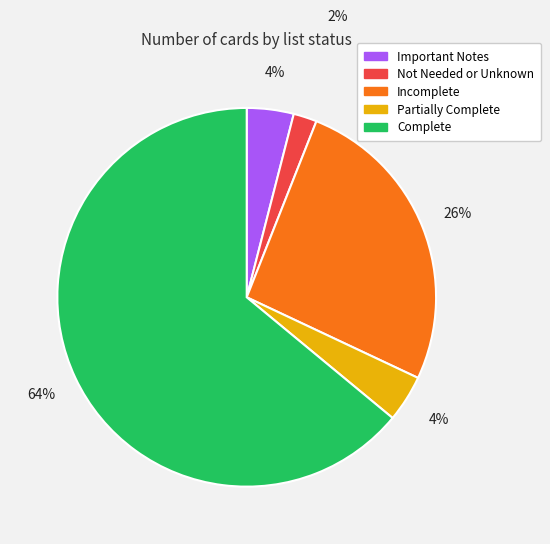

Does any single category account for the majority?

Yes